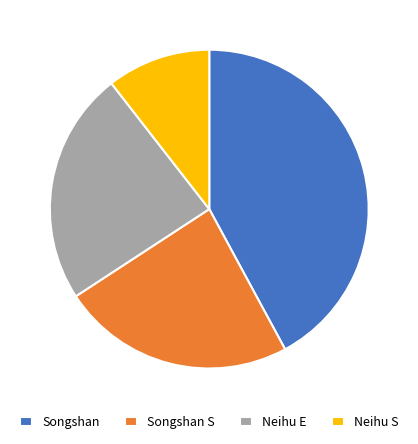

Which has a higher value, Songshan or Songshan S?

Songshan